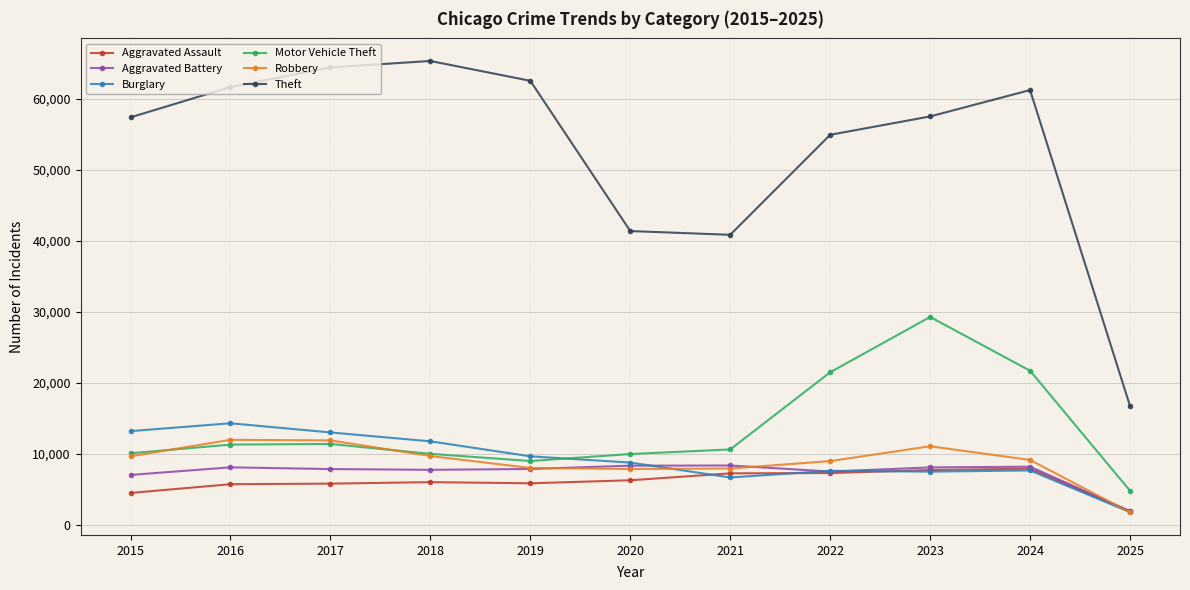

The value of Motor Vehicle Theft at 2020 is 9959. True or false?

True